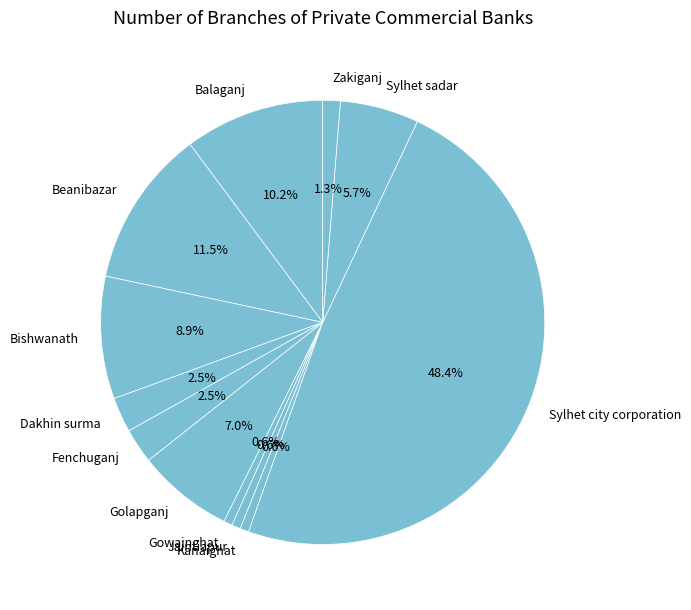

Count the number of slices in the pie.

12